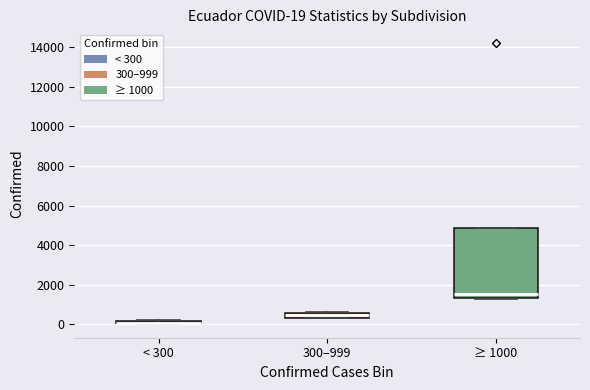

Which box is the tallest, from its lower edge to its upper edge?

≥ 1000